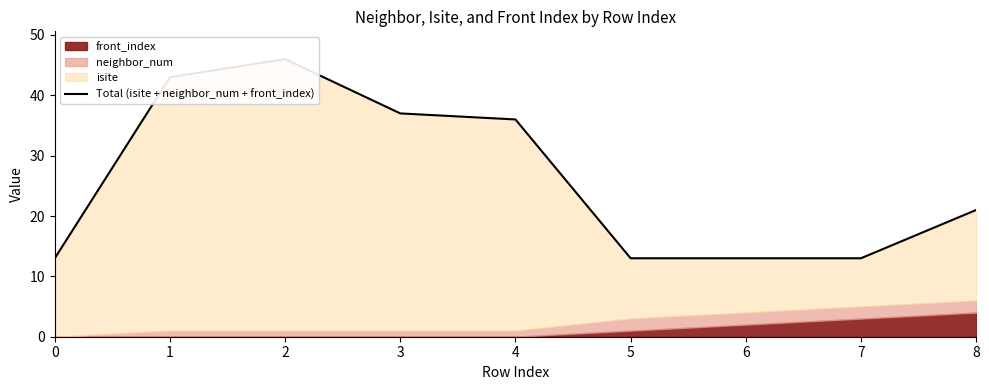

Rank the categories by value from highest to lowest.

2, 1, 3, 4, 8, 0, 5, 6, 7